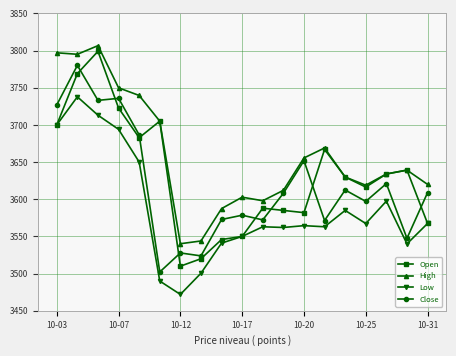

True or false: High has more than 0 points higher than both neighbors.

True